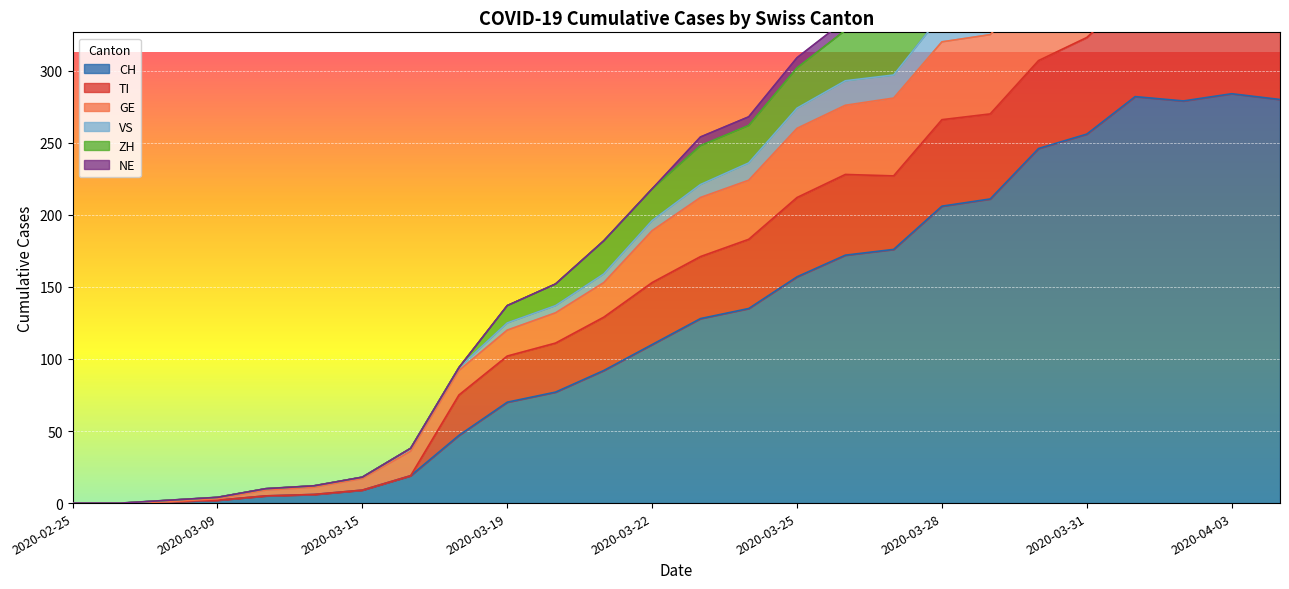

True or false: CH and ZH intersect in this chart.

False